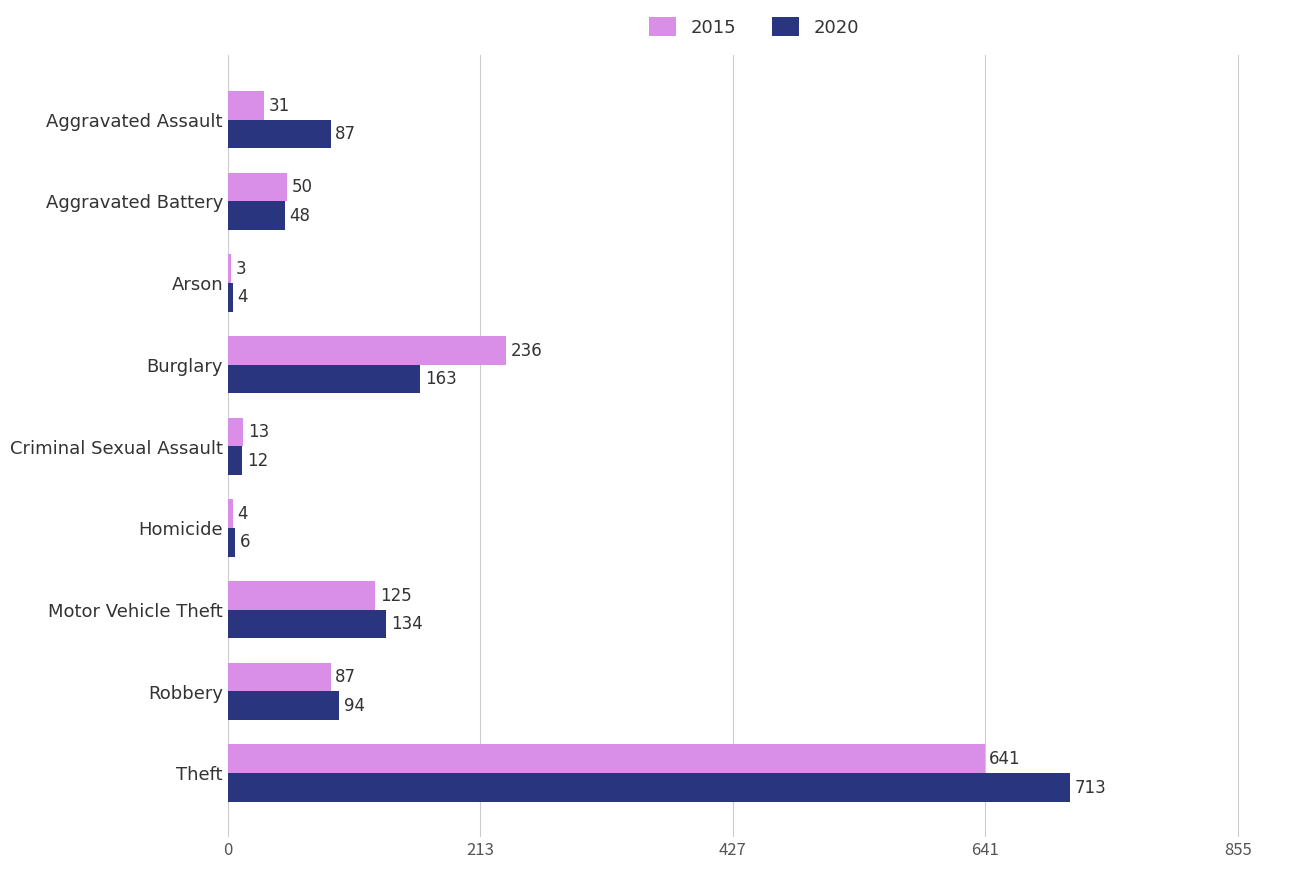

What is the minimum value shown in the chart?

3